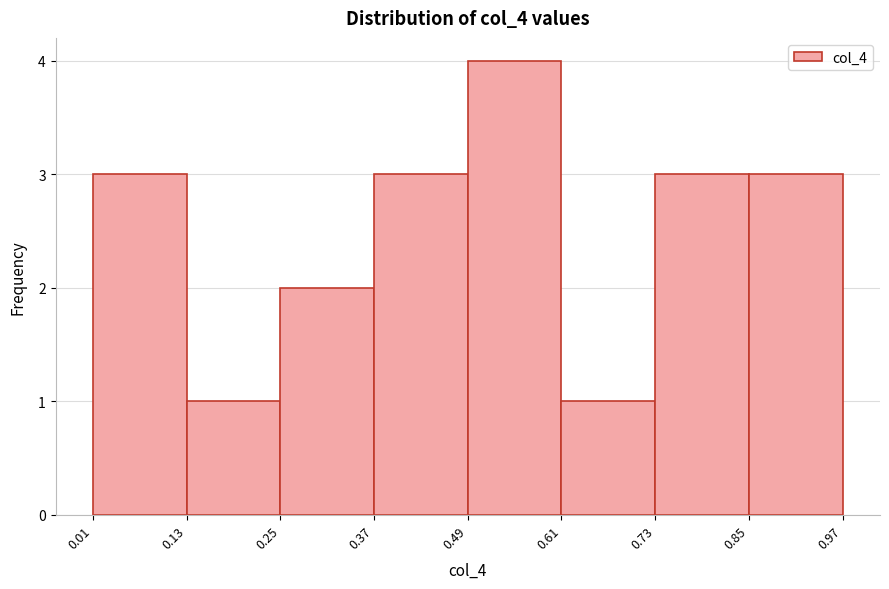

Over which range of the x-axis is the bar tallest?

0.49 to 0.61